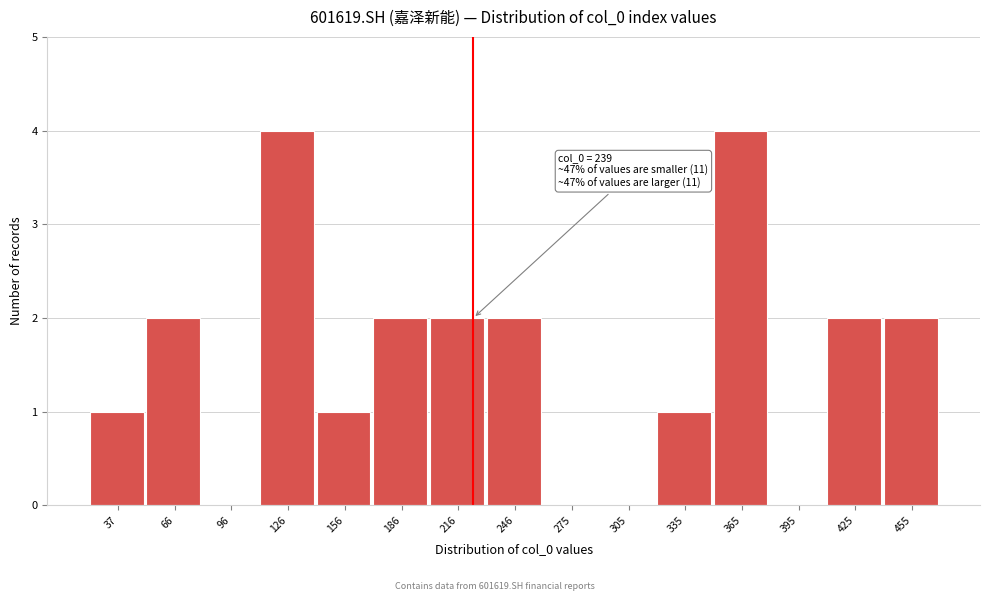

Reading right to left, extract all data points from this chart.

455=2	425=2	395=0	365=4	335=1	305=0	275=0	246=2	216=2	186=2	156=1	126=4	96=0	66=2	37=1